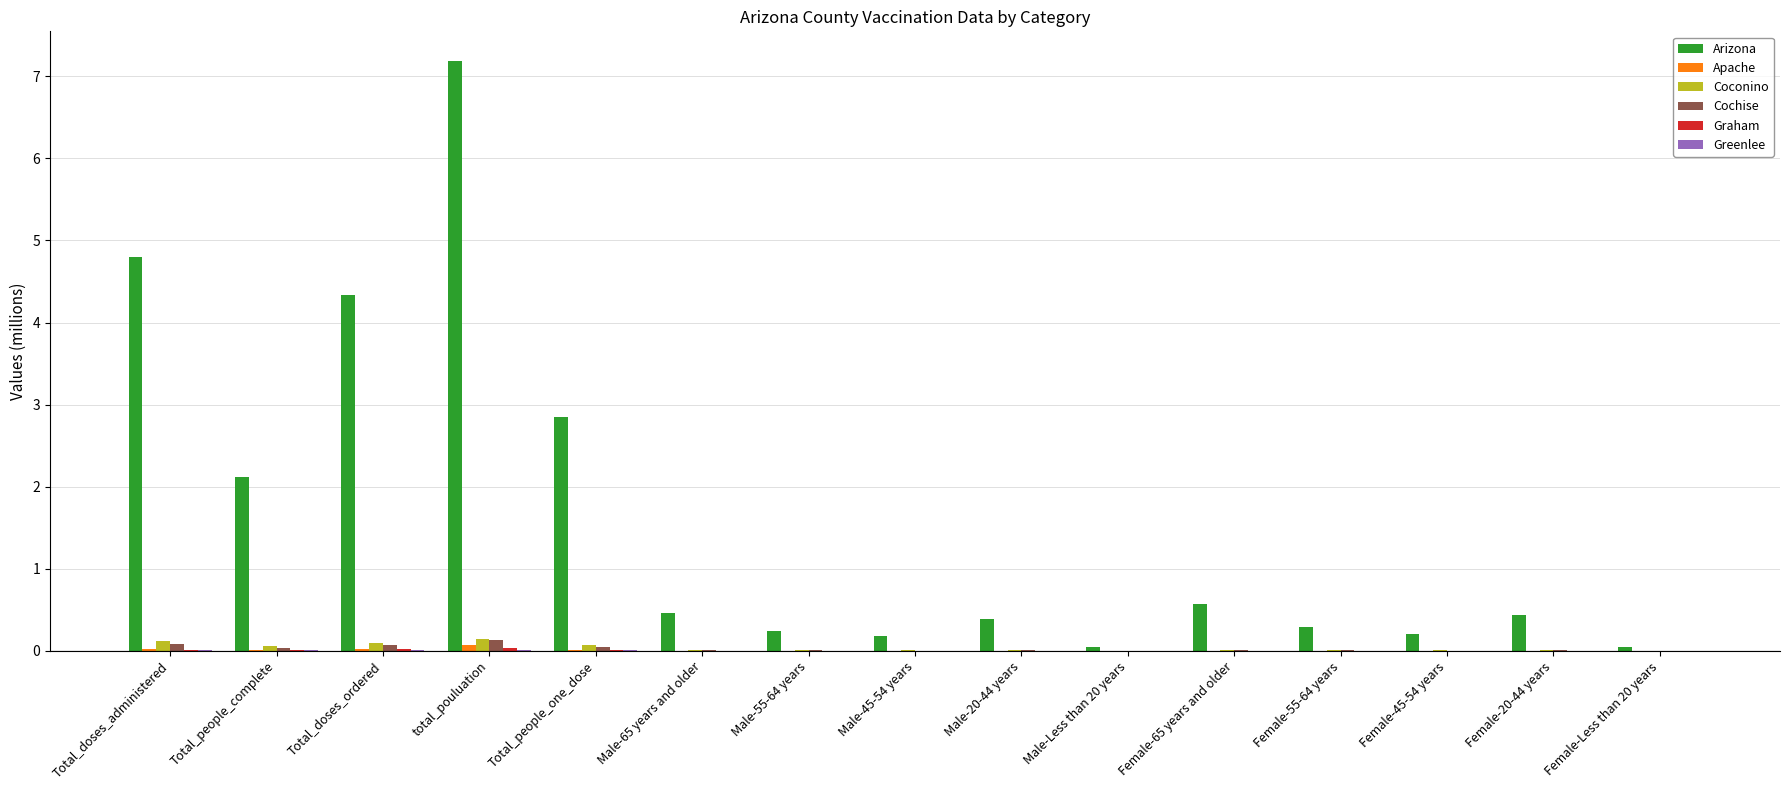

At which category does the chart reach its peak across all series?

total_pouluation